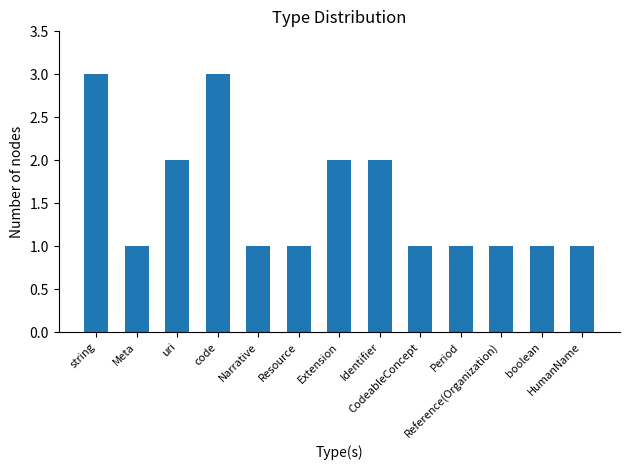

Reading left to right, extract all data points from this chart.

string=3	Meta=1	uri=2	code=3	Narrative=1	Resource=1	Extension=2	Identifier=2	CodeableConcept=1	Period=1	Reference(Organization)=1	boolean=1	HumanName=1